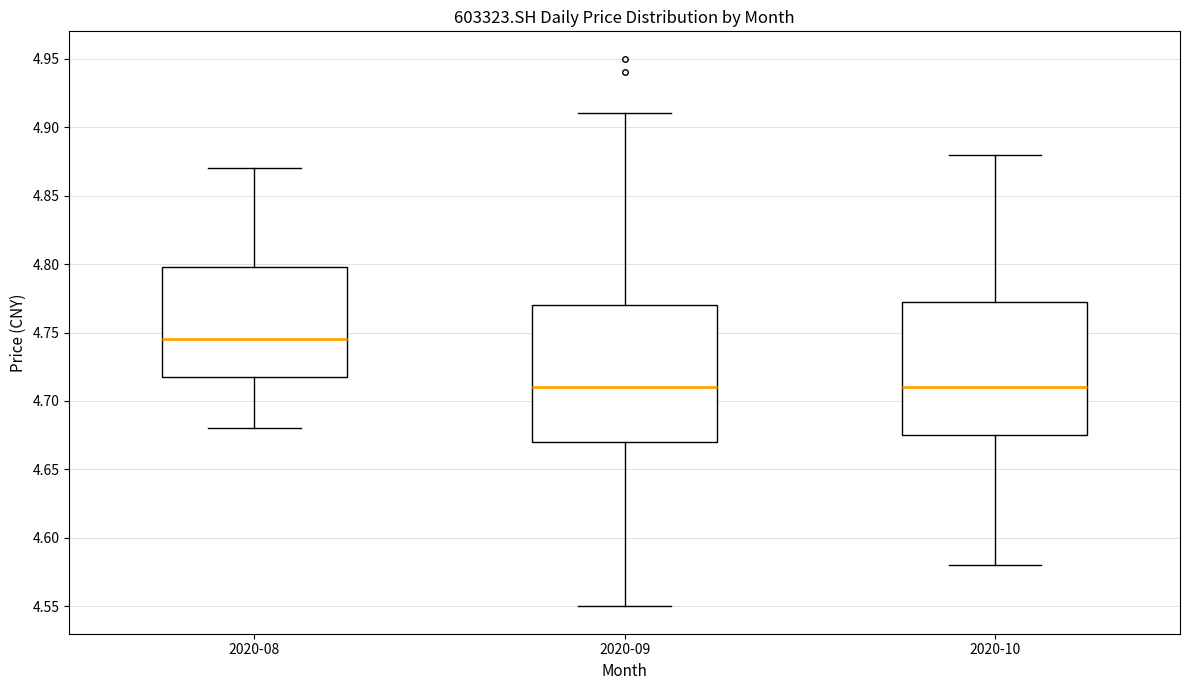

Where does the median line of the box for 2020-09 sit on the y-axis? The values are not printed on the chart, so give them approximately, as read against the axis.

4.710